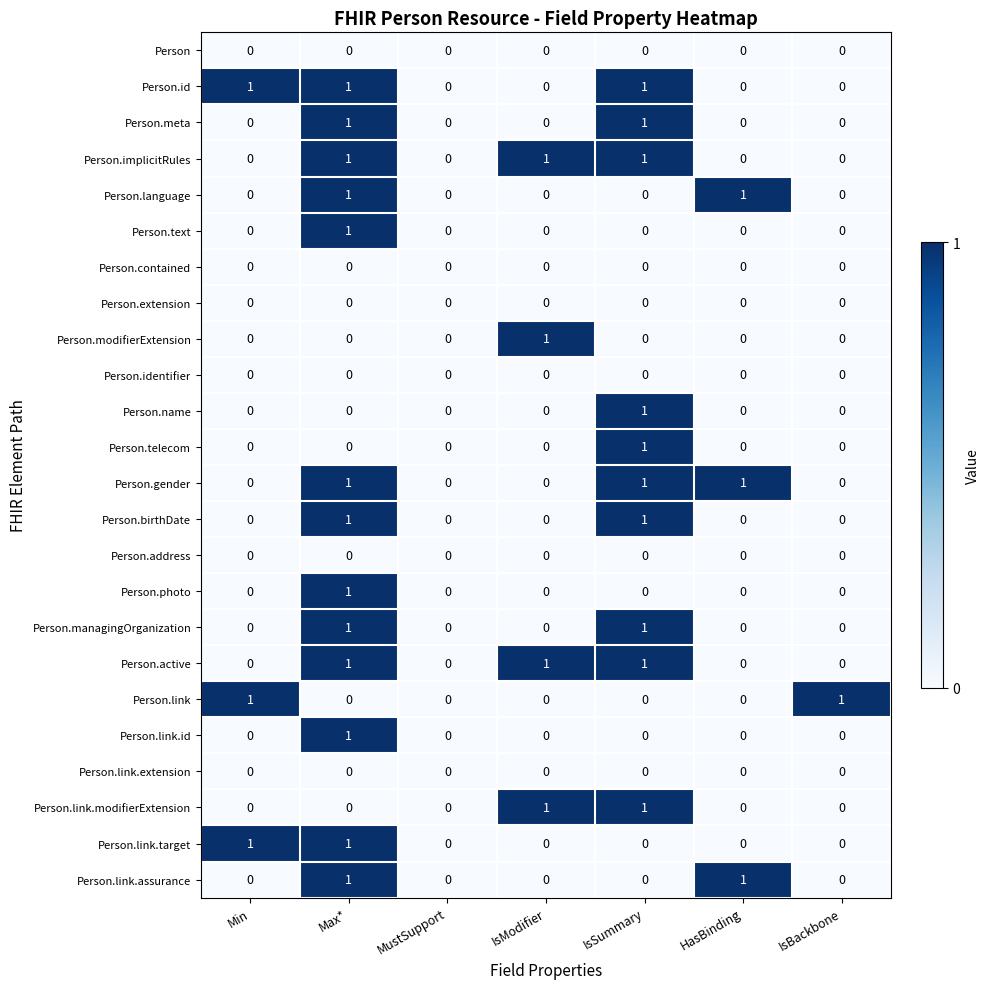

What is the difference between the highest and lowest values at HasBinding?

1